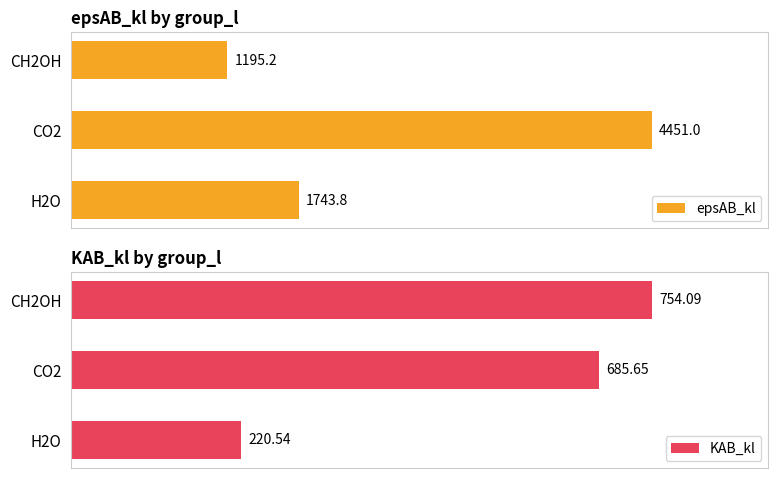

Which series has the largest total across all categories?

epsAB_kl